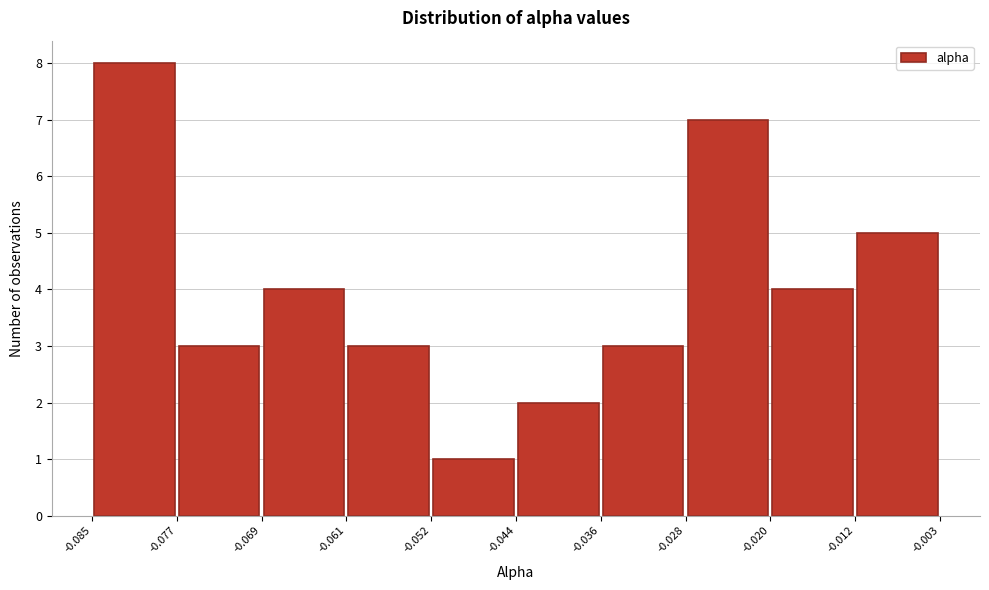

Reading left to right, list every bar in this chart as the range it spans on the x-axis followed by its height. The values are not printed on the chart, so give them approximately, as read against the axis.

-0.085 to -0.077: 8
-0.077 to -0.069: 3
-0.069 to -0.061: 4
-0.061 to -0.052: 3
-0.052 to -0.044: 1
-0.044 to -0.036: 2
-0.036 to -0.028: 3
-0.028 to -0.020: 7
-0.020 to -0.012: 4
-0.012 to -0.003: 5